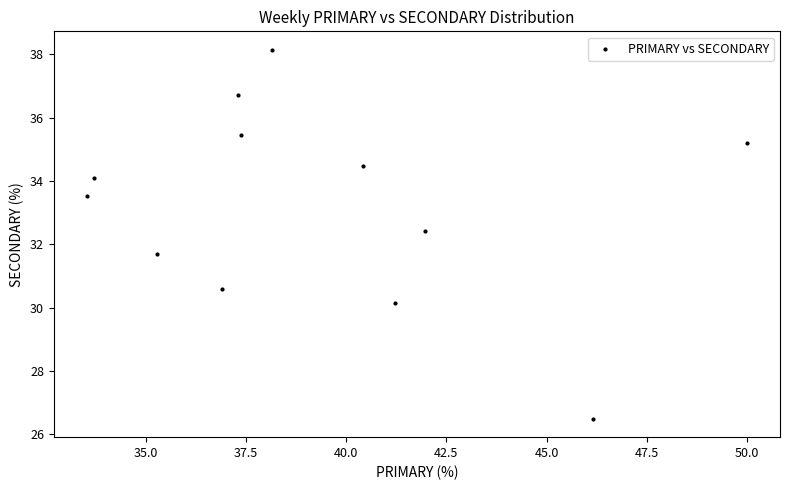

What is the average Y value?

33.2